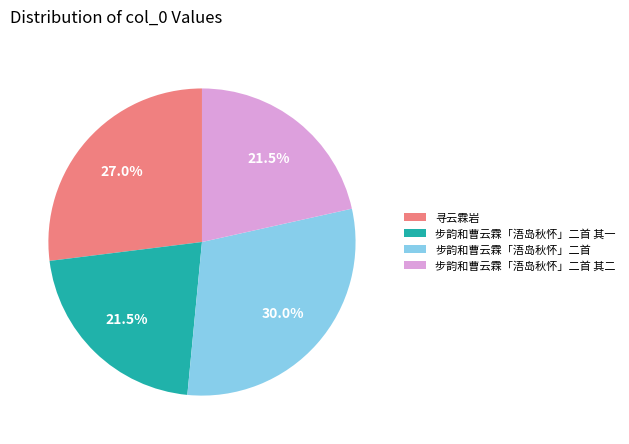

Do 寻云霖岩 and 步韵和曹云霖「浯岛秋怀」二首 together represent more than half of the pie?

Yes